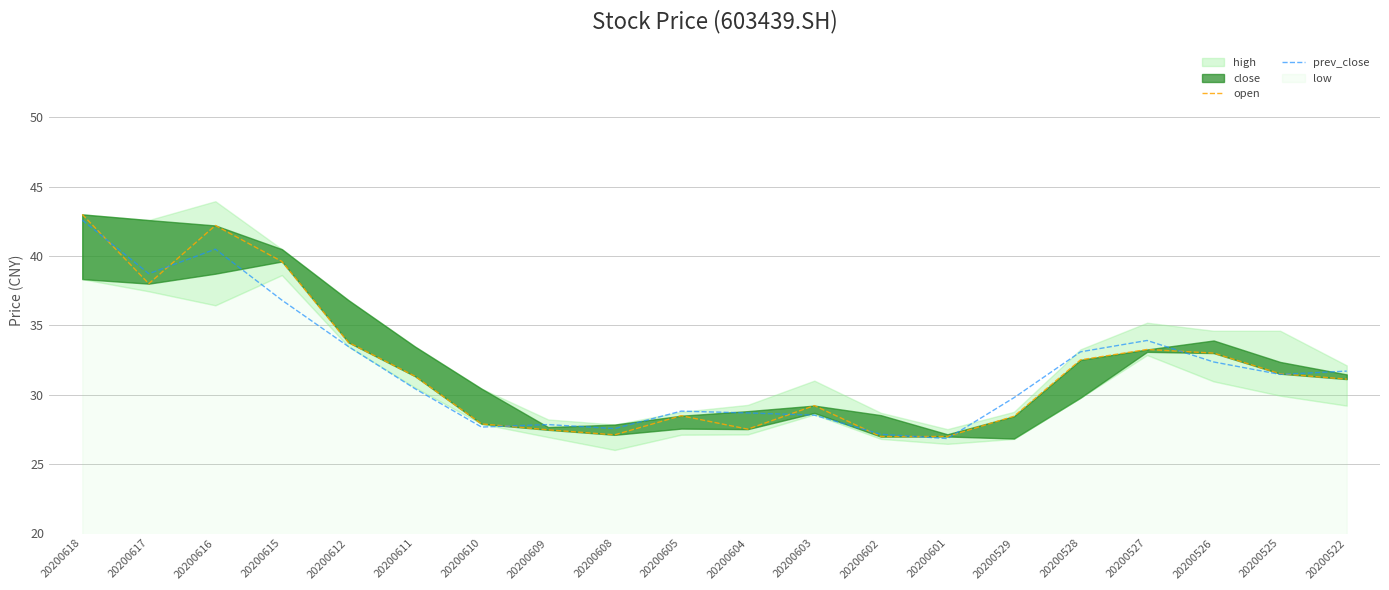

What is the value of the prev_close point at the 8th from the left?

27.8